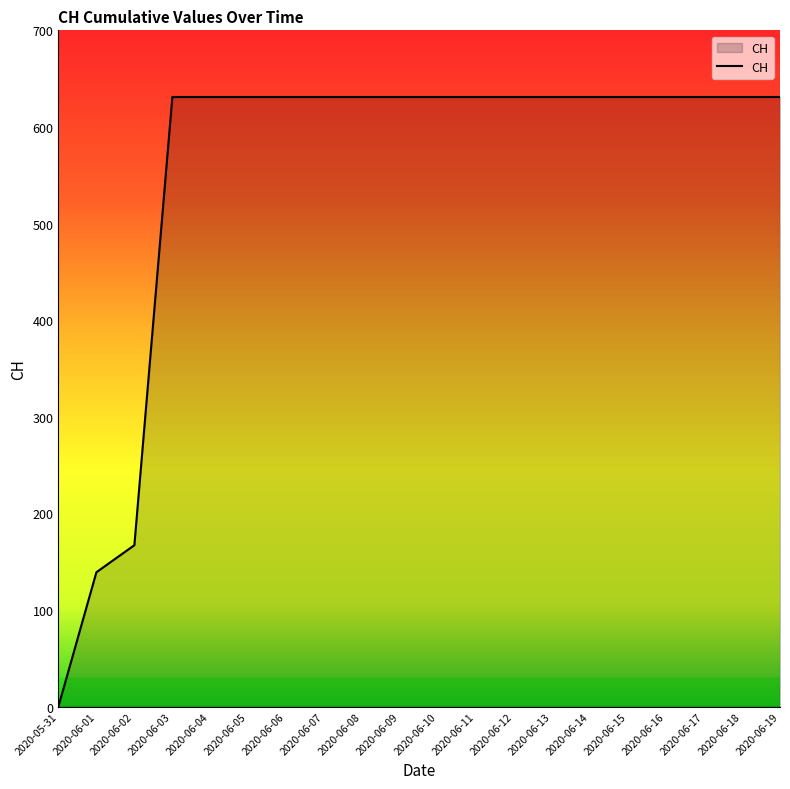

The chart shows a value of 232 at 2020-06-01. True or false?

False